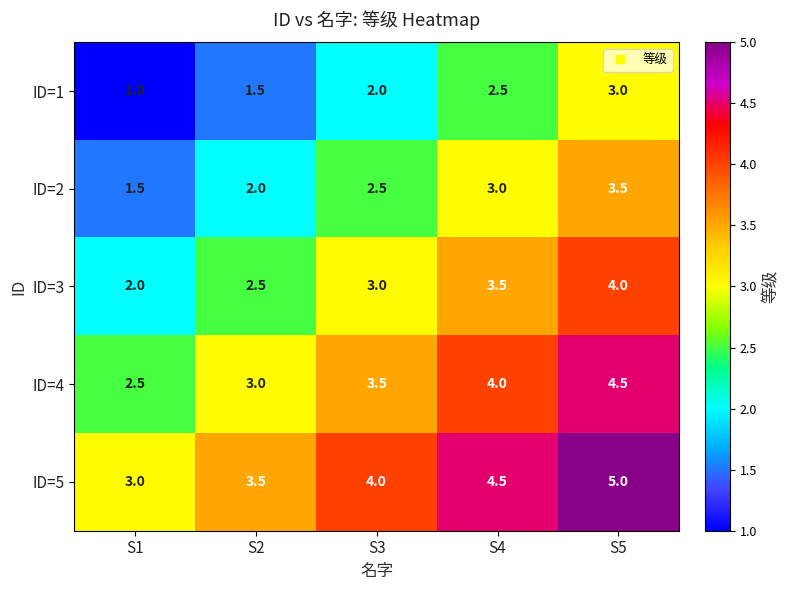

Reading left to right, what are all the values shown in this chart?

ID=1: S1=1.0	S2=1.5	S3=2.0	S4=2.5	S5=3.0
ID=2: S1=1.5	S2=2.0	S3=2.5	S4=3.0	S5=3.5
ID=3: S1=2.0	S2=2.5	S3=3.0	S4=3.5	S5=4.0
ID=4: S1=2.5	S2=3.0	S3=3.5	S4=4.0	S5=4.5
ID=5: S1=3.0	S2=3.5	S3=4.0	S4=4.5	S5=5.0